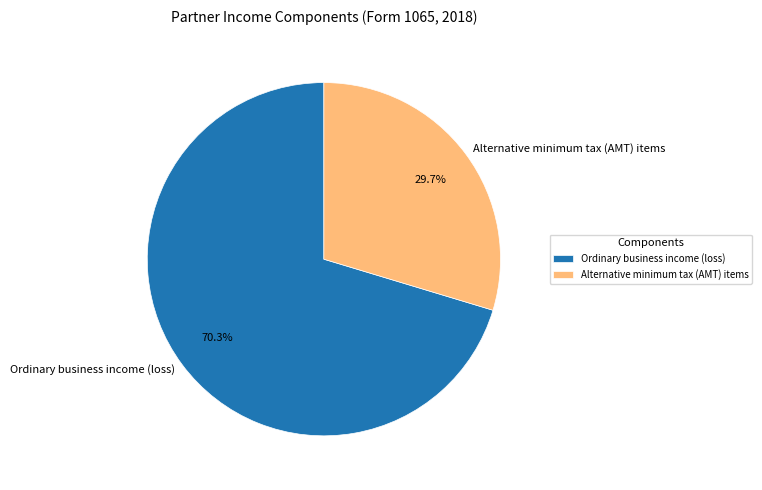

Is the sum of Ordinary business income (loss) and Alternative minimum tax (AMT) items greater than half?

Yes